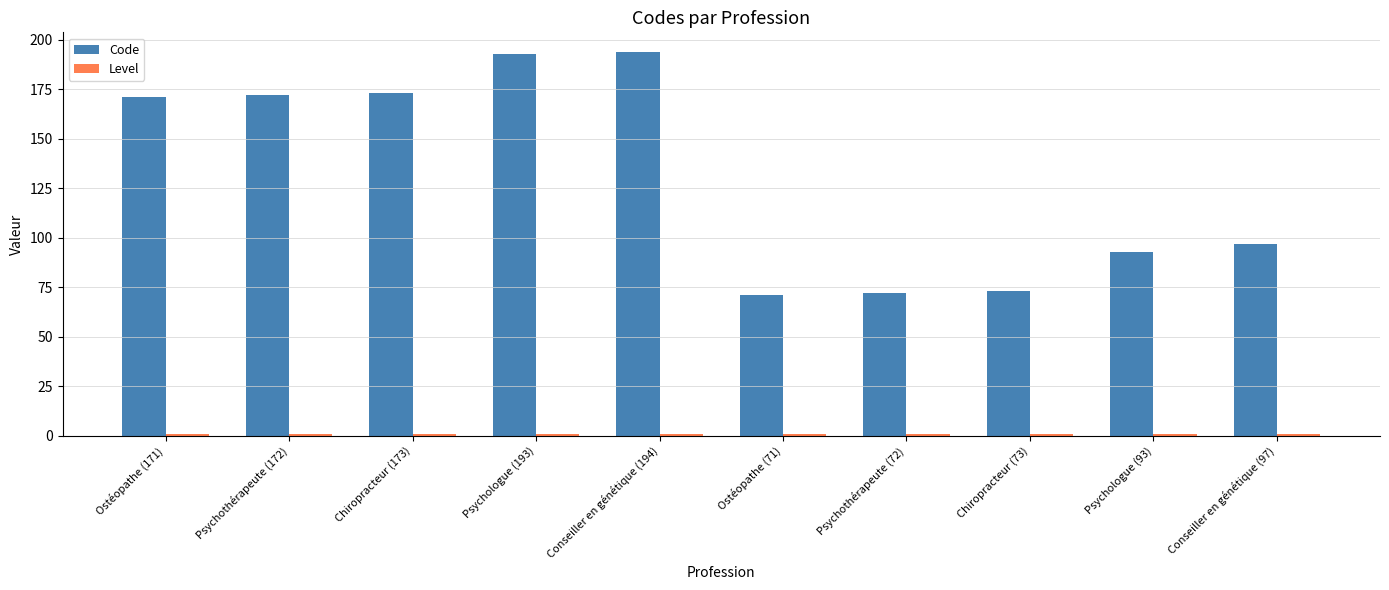

How many groups of bars are there?

10